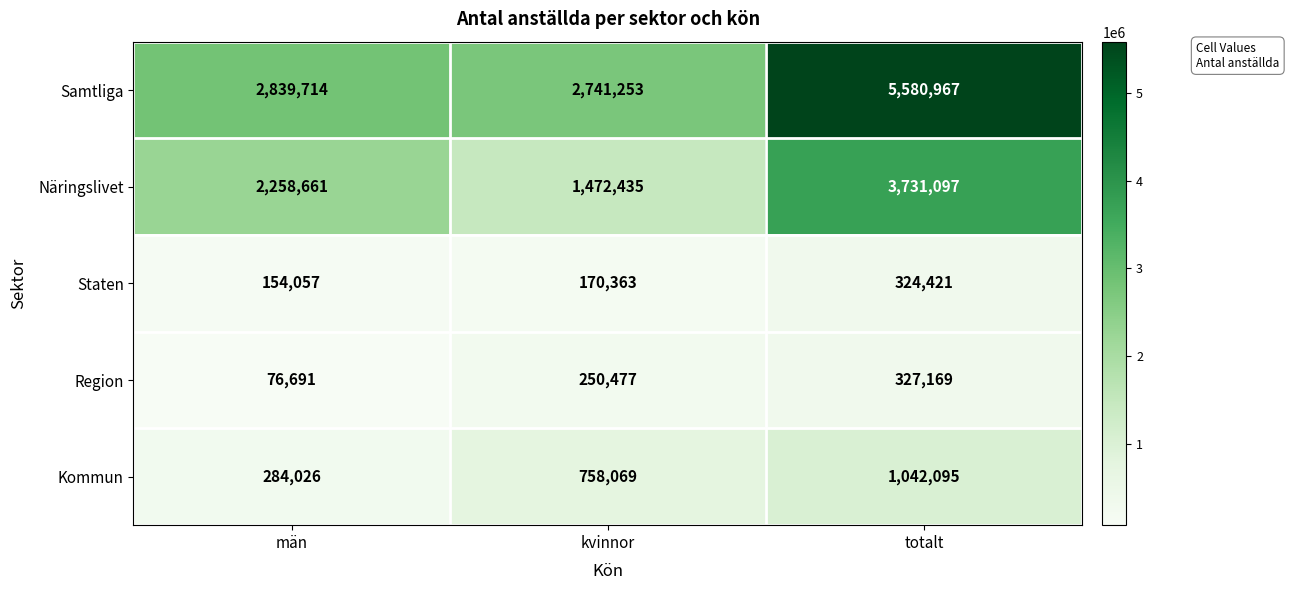

The value of Näringslivet at män is 3918307. True or false?

False